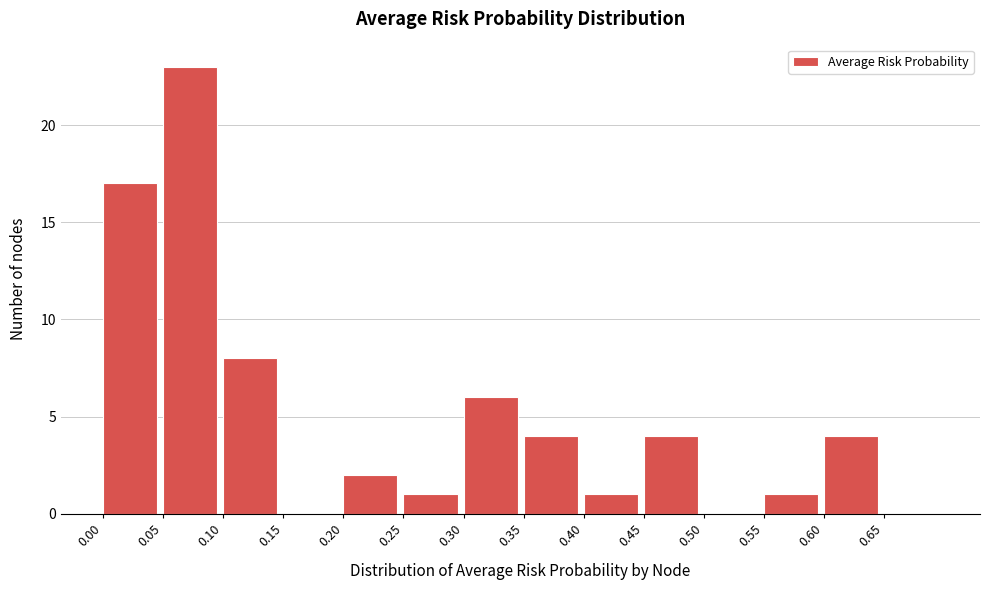

What is the height of the bar covering 0.05 to 0.10 on the x-axis? The values are not printed on the chart, so give them approximately, as read against the axis.

23